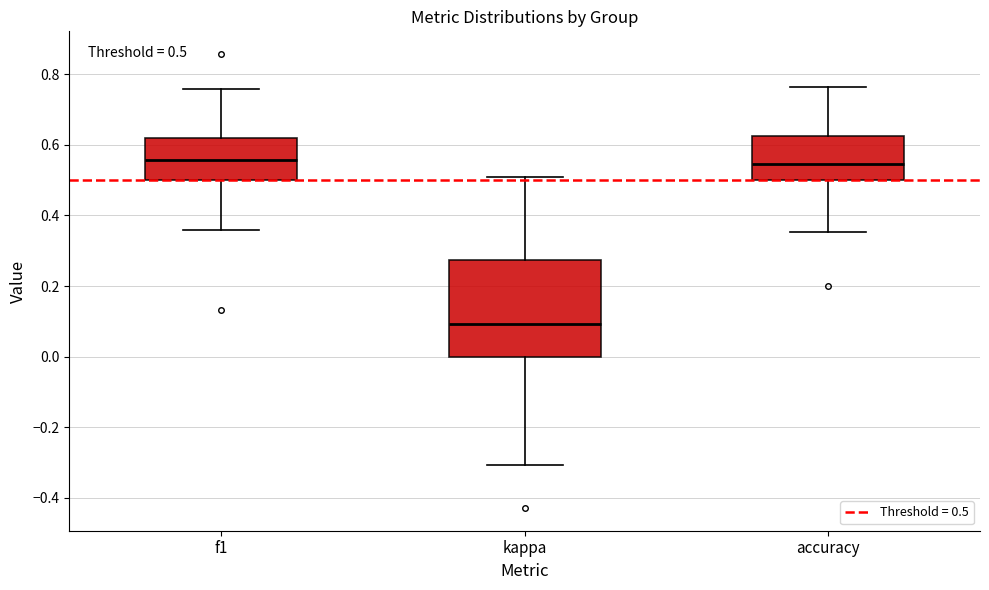

Comparing the boxes themselves (not the whiskers), which one is the tallest?

kappa